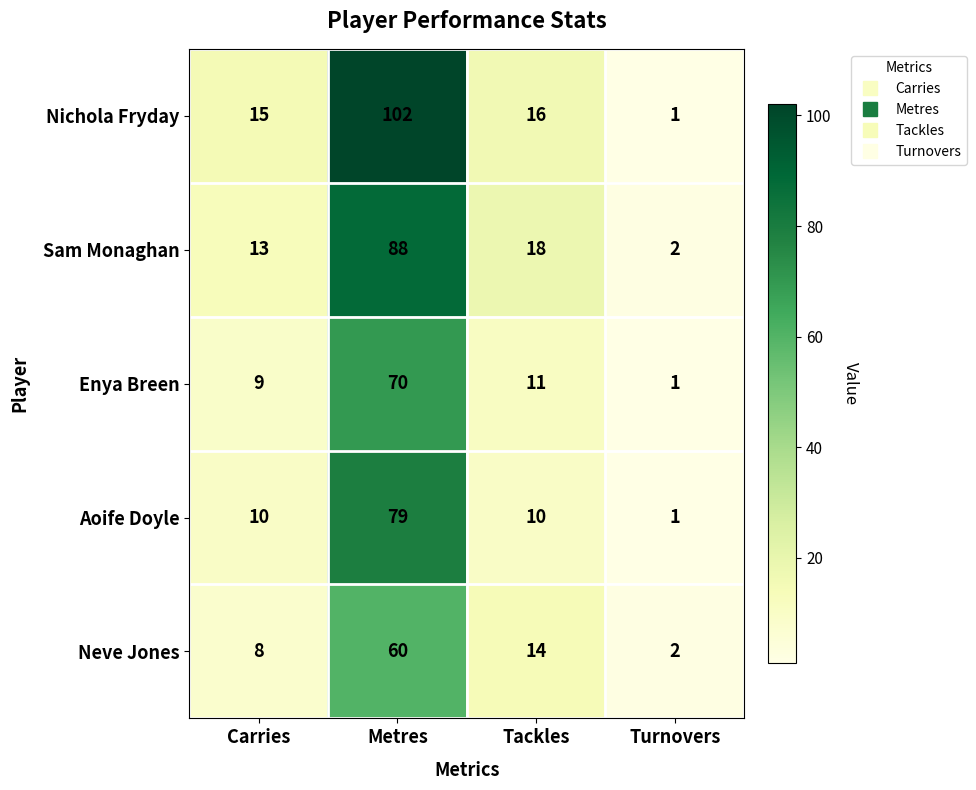

What is the spread (max minus min) of values at Carries?

7